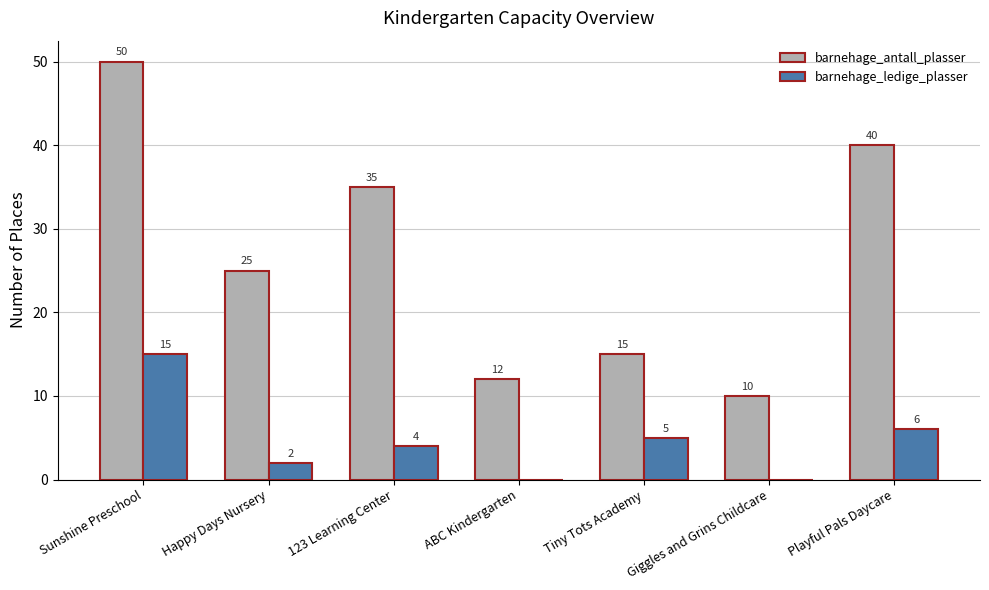

What is the maximum value for barnehage_ledige_plasser?

15